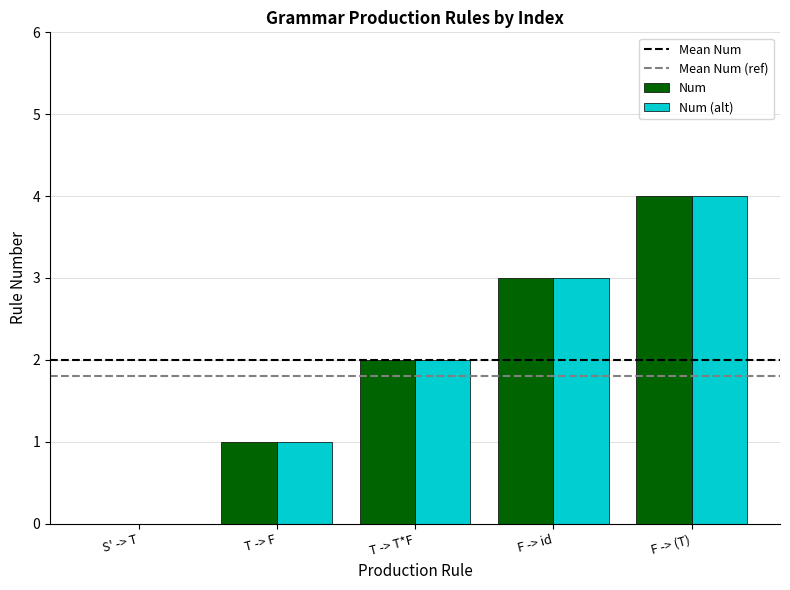

What is the sum of the Num (alt) values at F -> id and T -> F?

4